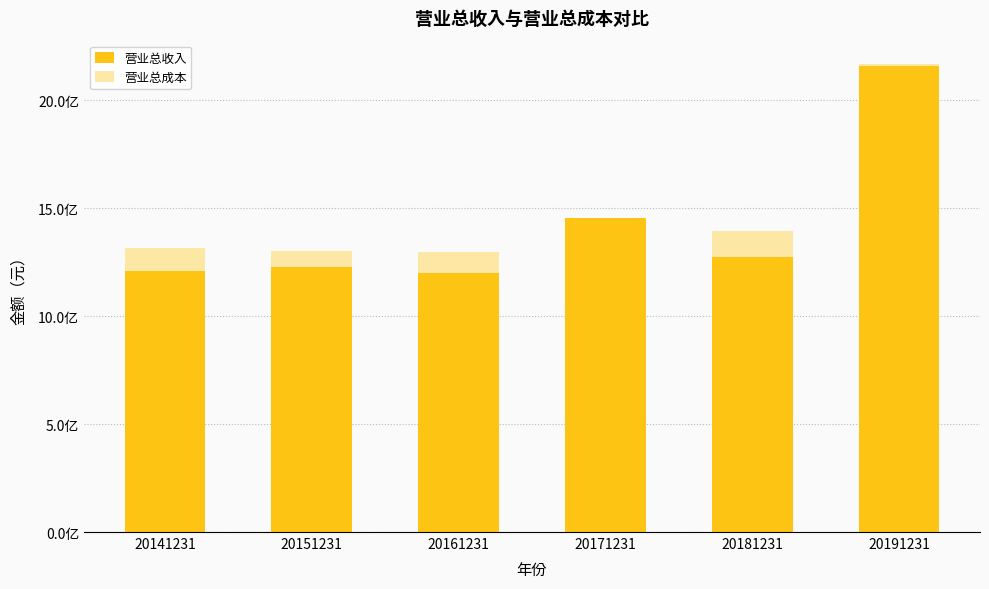

Between 20161231 and 20151231, which is larger?

20151231